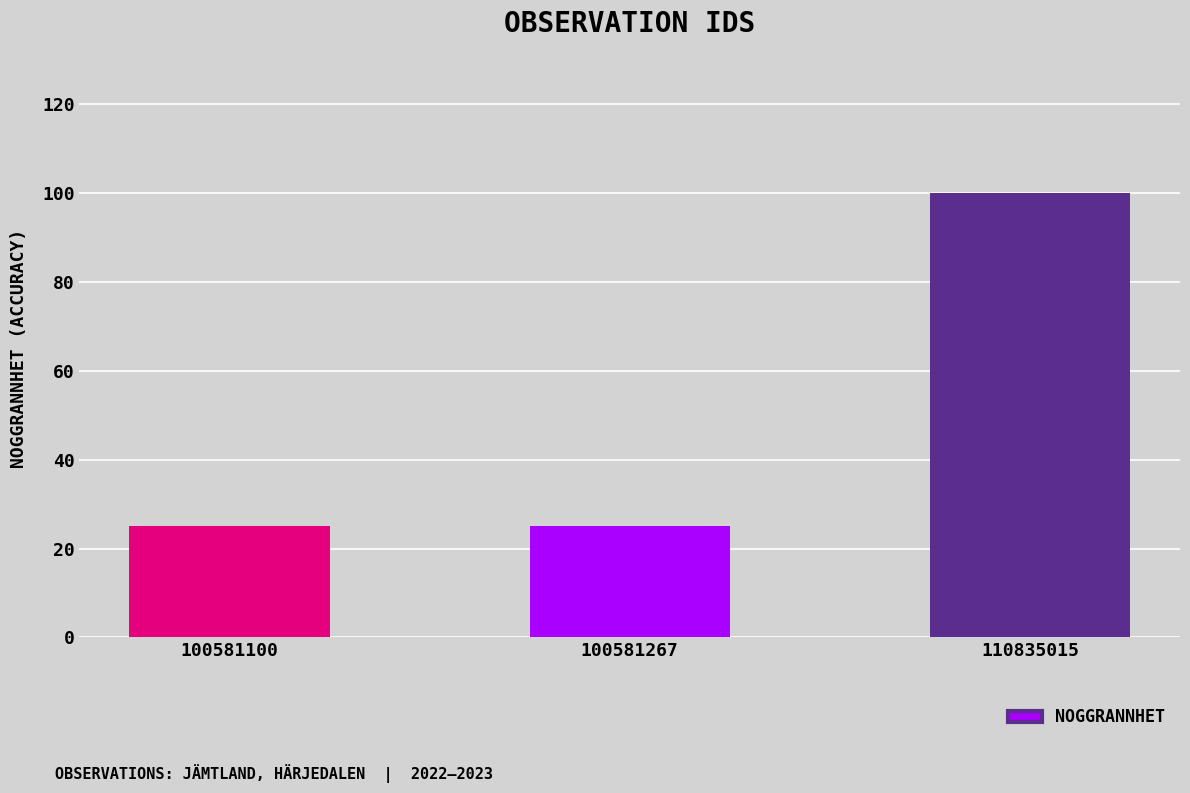

What is the maximum value shown in the chart?

100